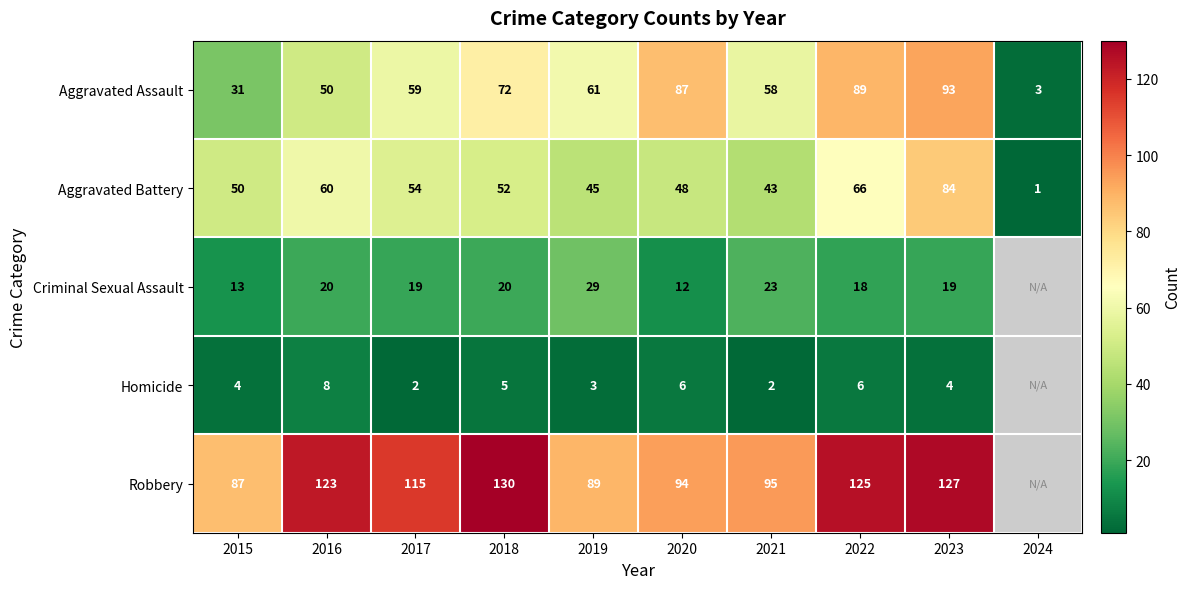

Rank the categories by Aggravated Battery value from highest to lowest.

2023, 2022, 2016, 2017, 2018, 2015, 2020, 2019, 2021, 2024